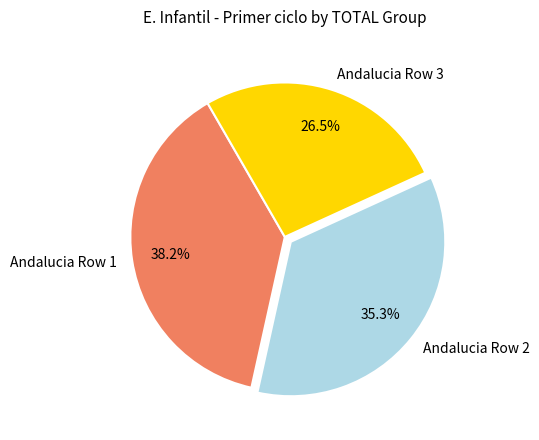

What is the smallest slice in the pie chart?

Andalucia Row 3